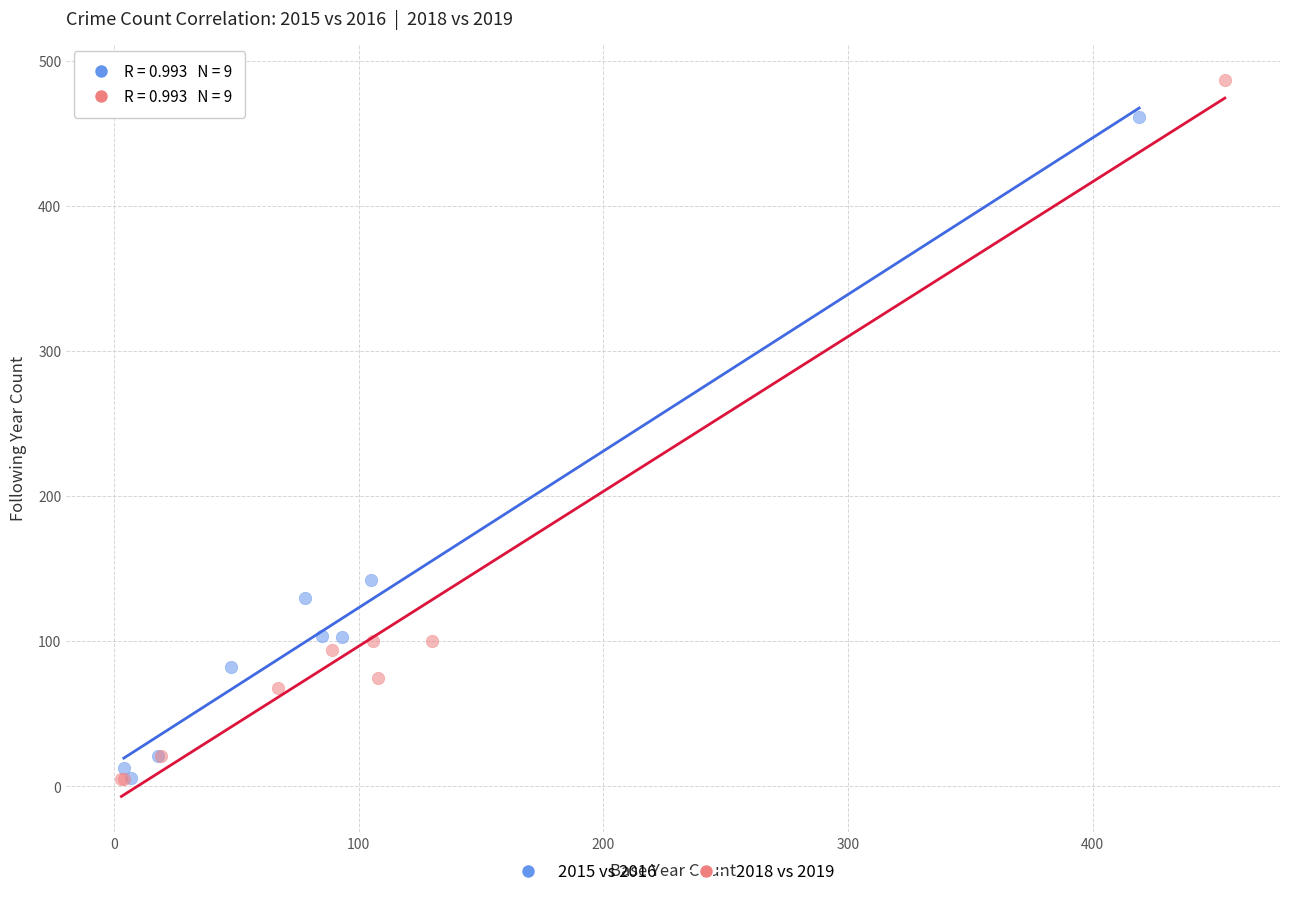

Which series contains the highest Y value?

2018 vs 2019